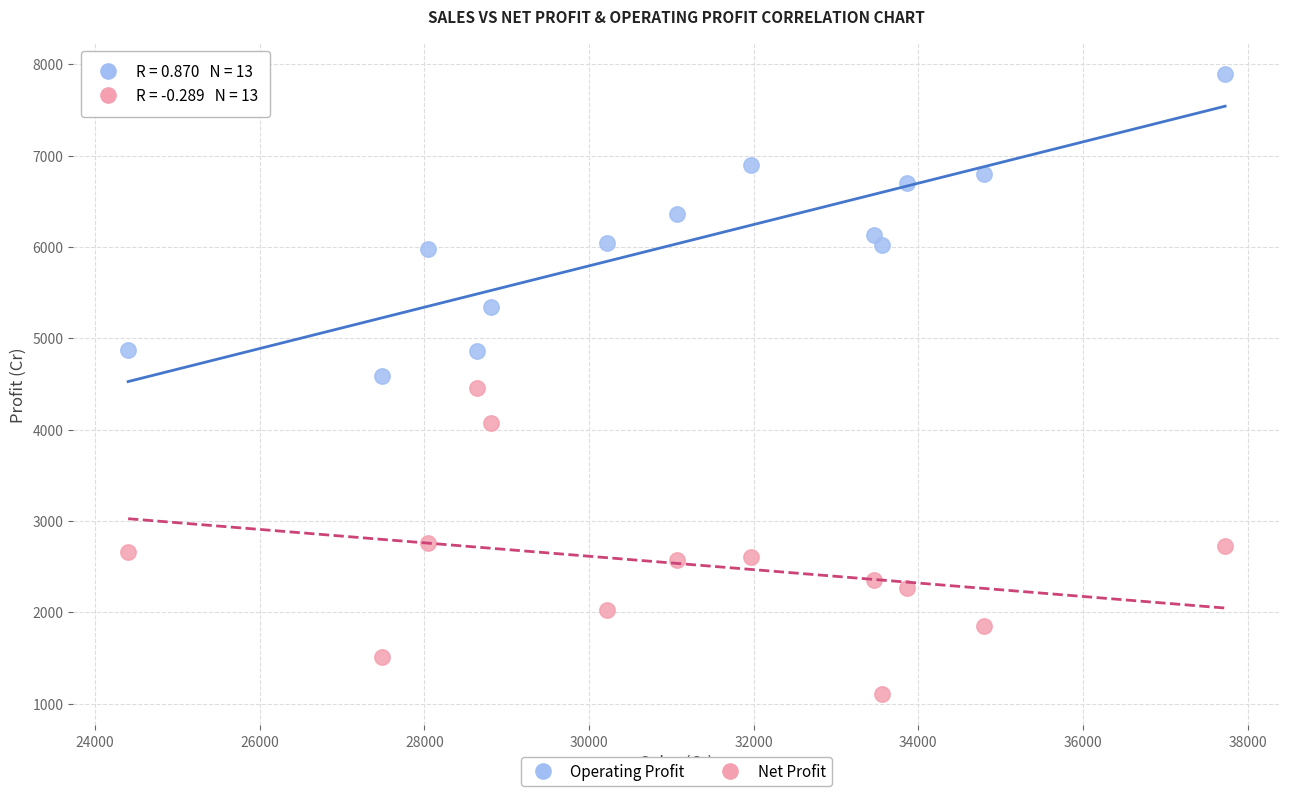

Which series contains the lowest Y value?

Net Profit